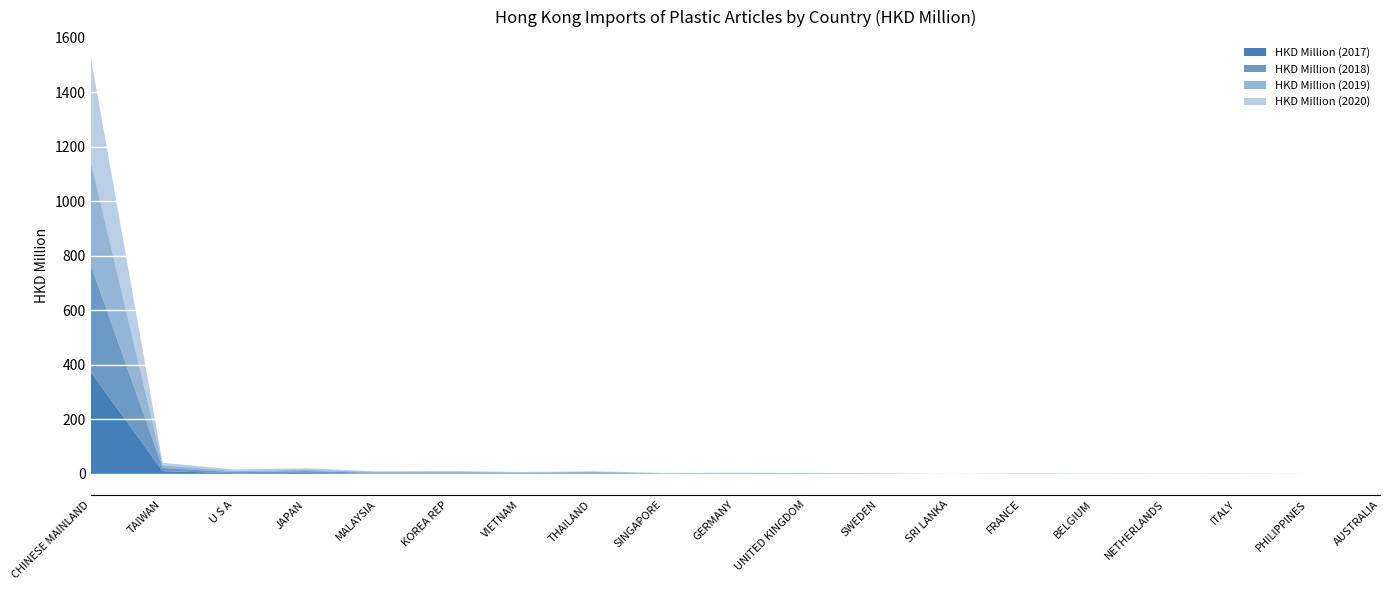

Which series ends up on top after the final intersection of HKD Million (2018) and HKD Million (2020)?

HKD Million (2018)